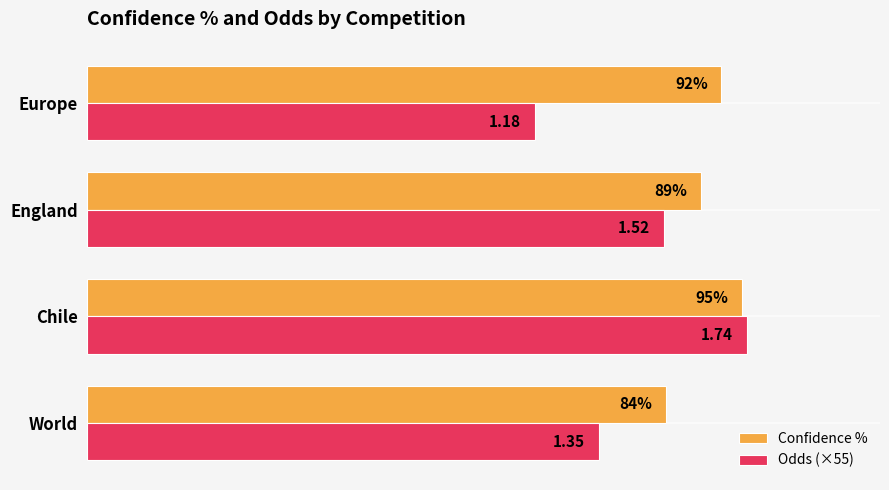

Rank the categories by Confidence % value from lowest to highest.

World, England, Europe, Chile